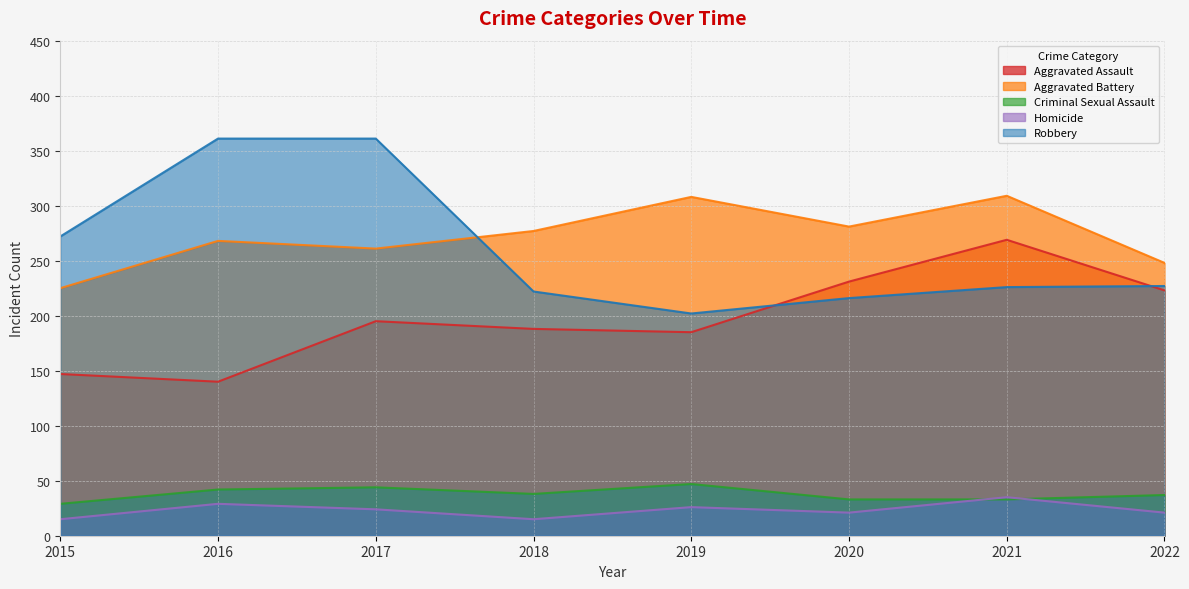

At which category does Homicide reach its first local valley?

2018